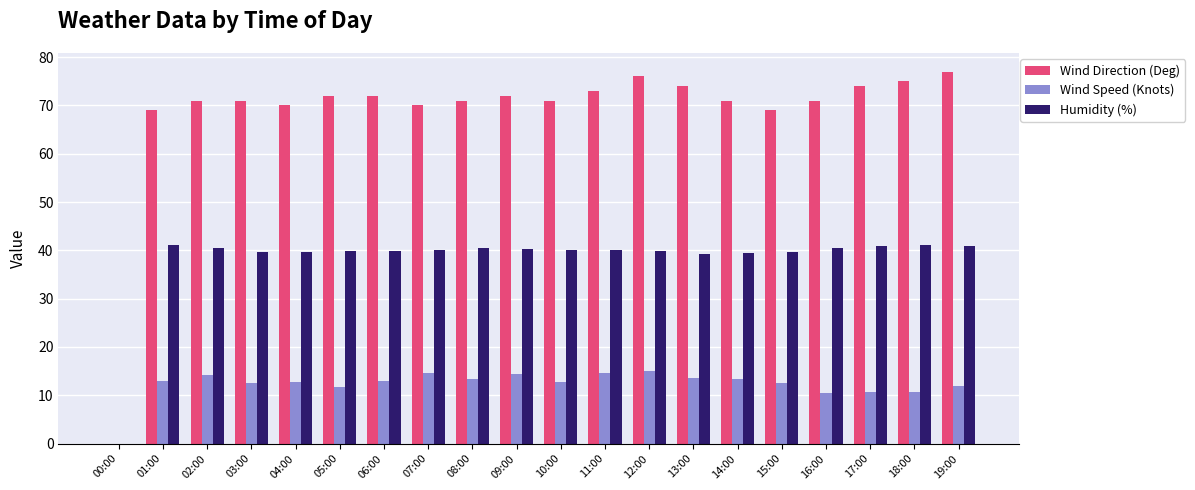

What is the sum of all Humidity (%) values?

763.3